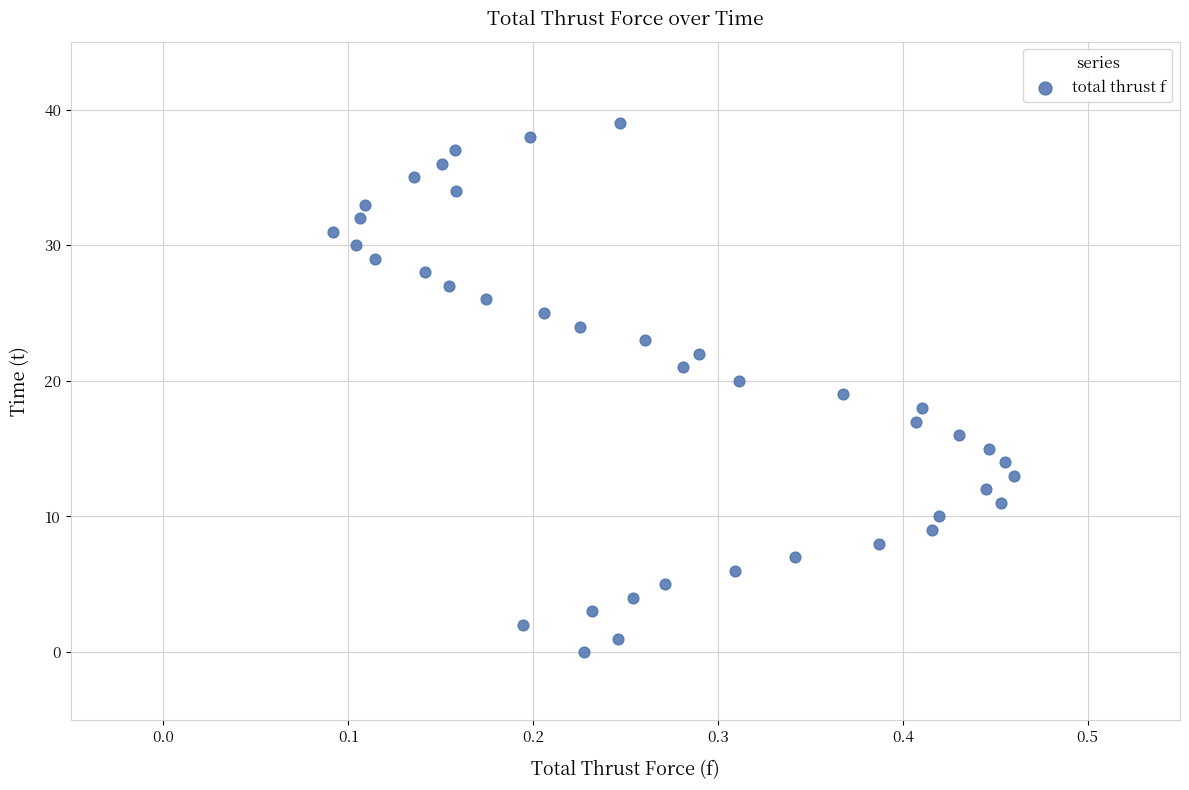

What is the range of Y values (max minus min)?

39